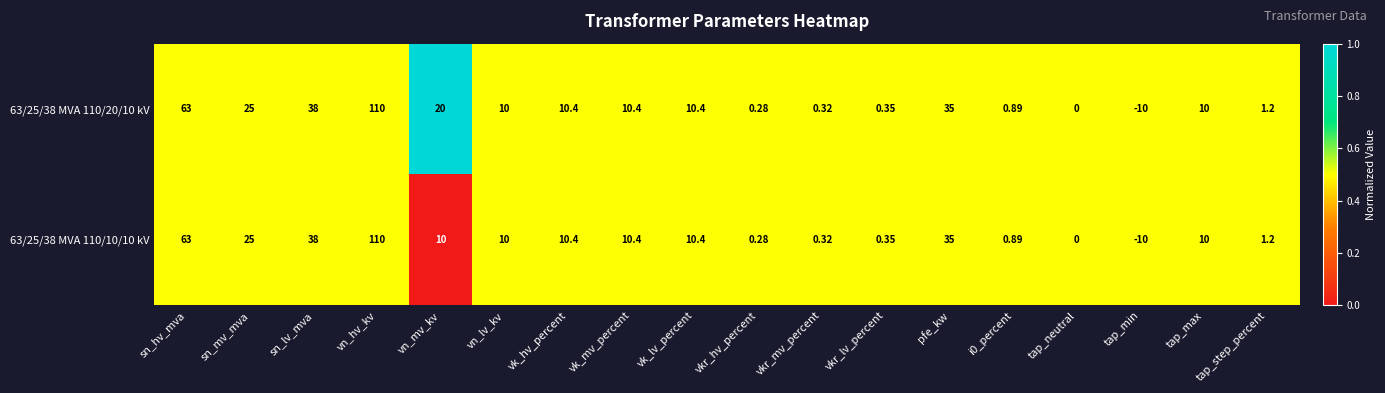

At which category is the sum across all series the highest?

vn_hv_kv